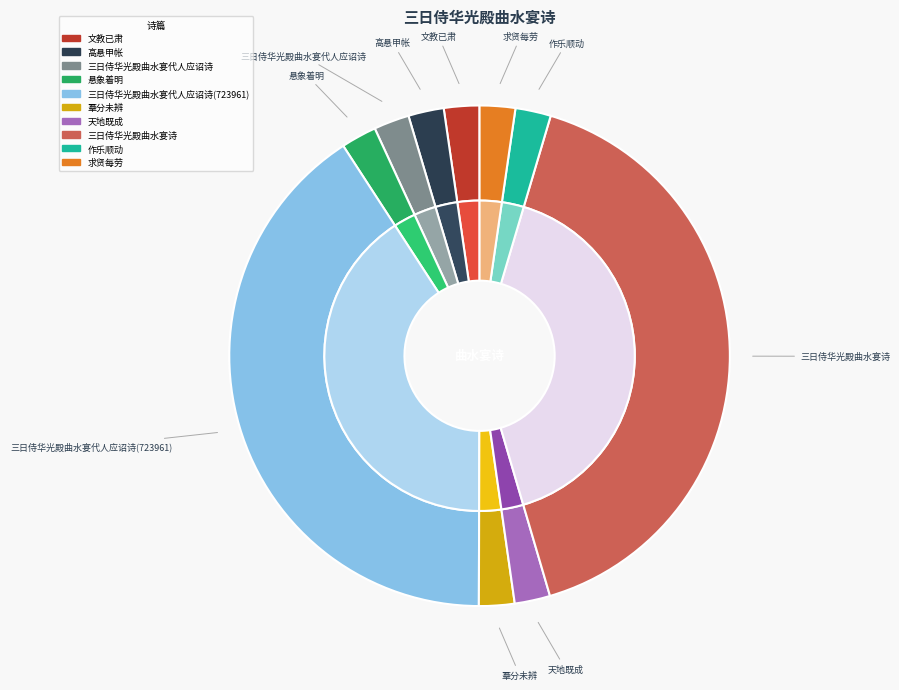

How many segments does this pie chart have?

10